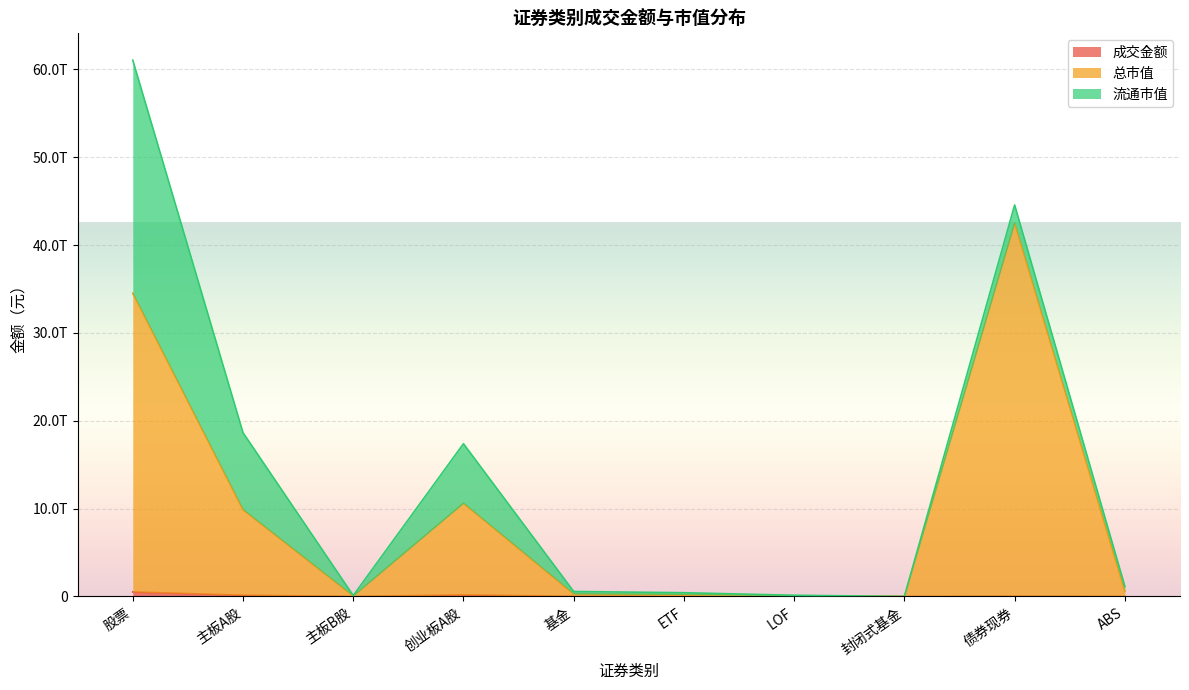

In 总市值, how many points are lower than both neighbors (excluding endpoints)?

2